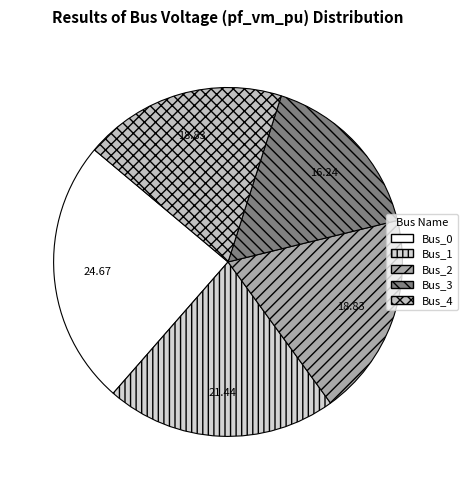

Count the number of slices in the pie.

5